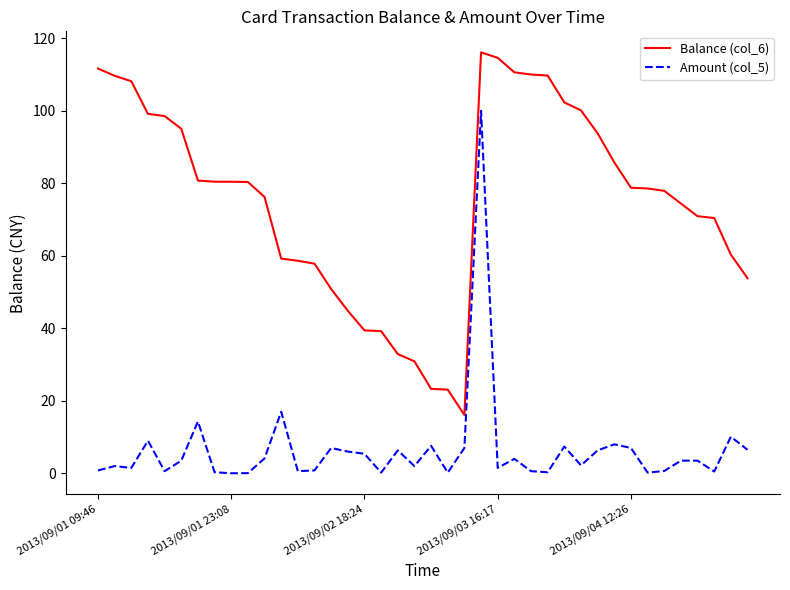

Rank the series by their maximum value, from highest to lowest.

Balance (col_6), Amount (col_5)